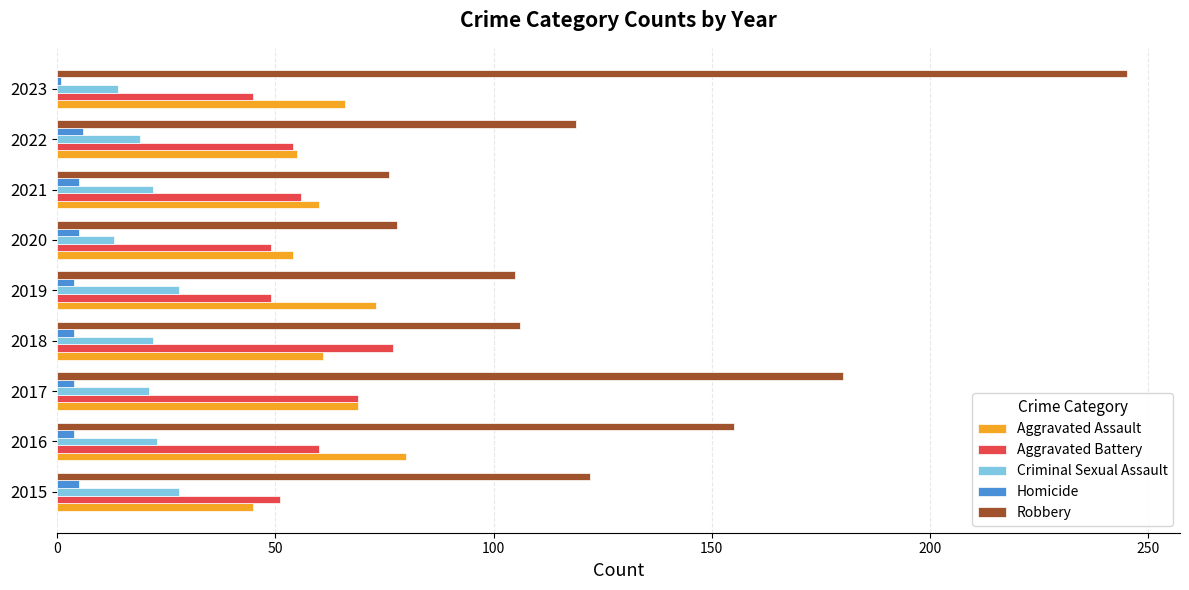

The value of Aggravated Battery at 2016 is 60. True or false?

True